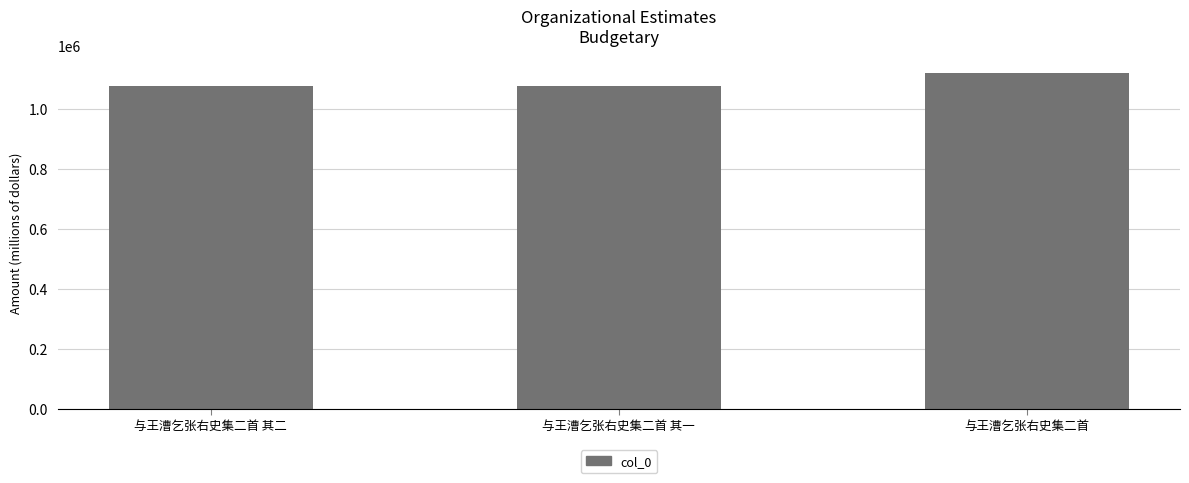

What is the label of the 3rd bar from the right?

与王漕乞张右史集二首 其二